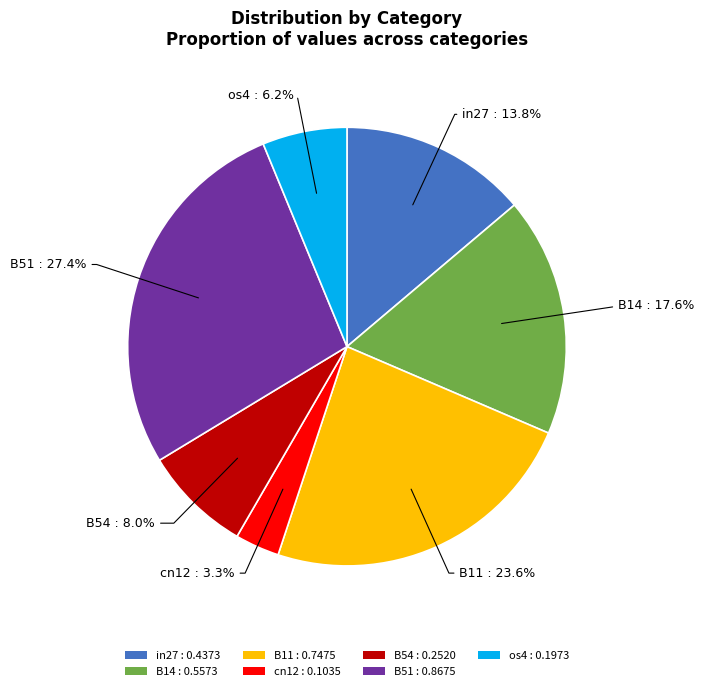

True or false: B54 accounts for 14% of the total.

False